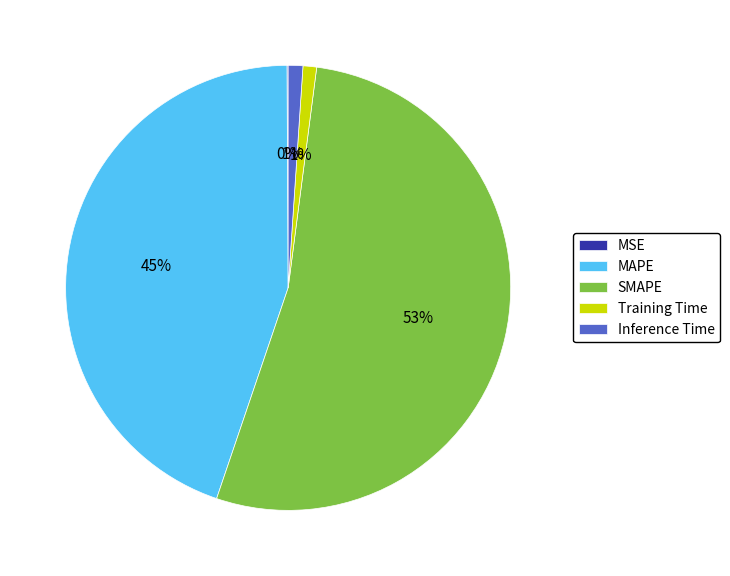

Which has a higher value, SMAPE or Training Time?

SMAPE